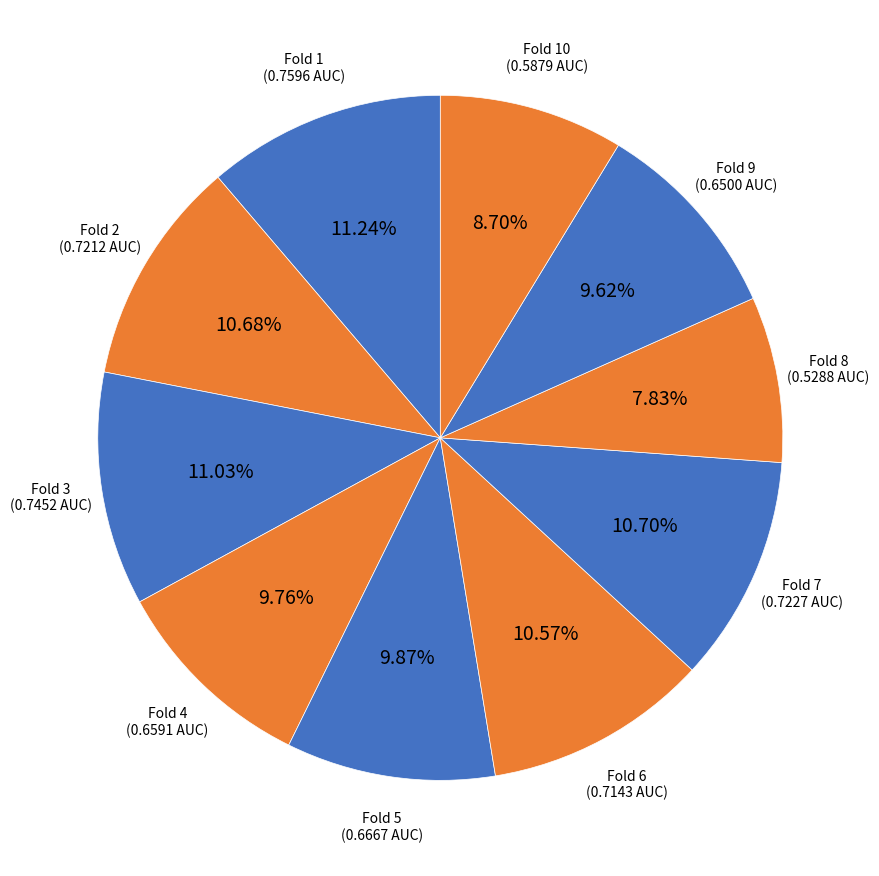

Rank the categories by value from highest to lowest.

Fold 1, Fold 3, Fold 7, Fold 2, Fold 6, Fold 5, Fold 4, Fold 9, Fold 10, Fold 8